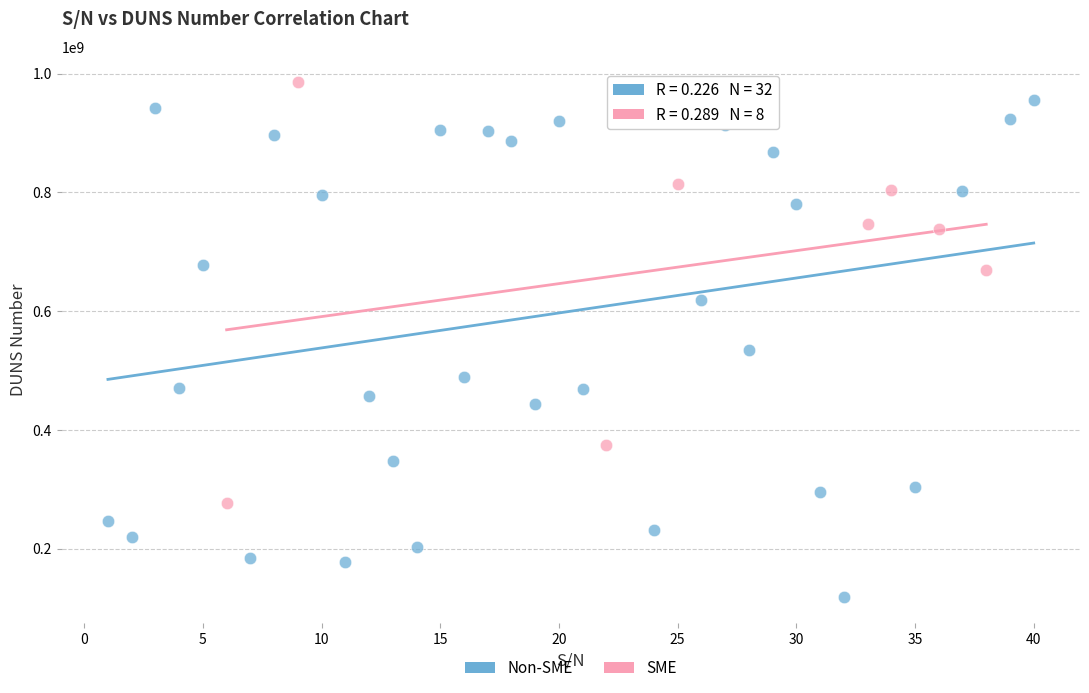

What are all the series names shown in the legend?

Non-SME, SME